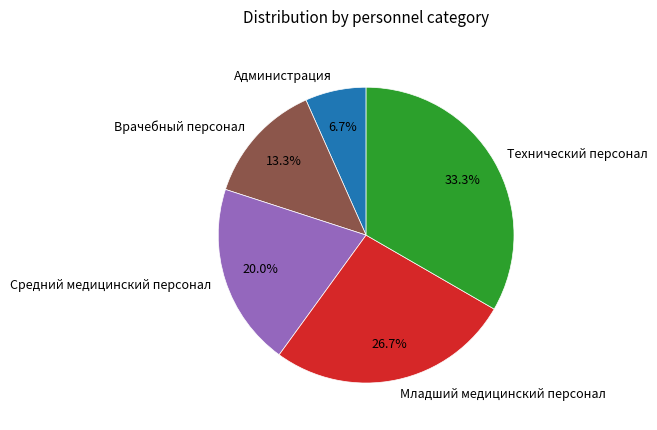

Is there any slice that represents more than half of the pie?

No